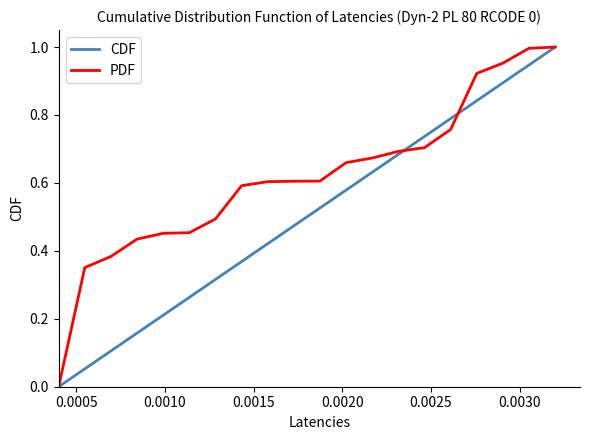

Which series has the largest total across all categories?

PDF